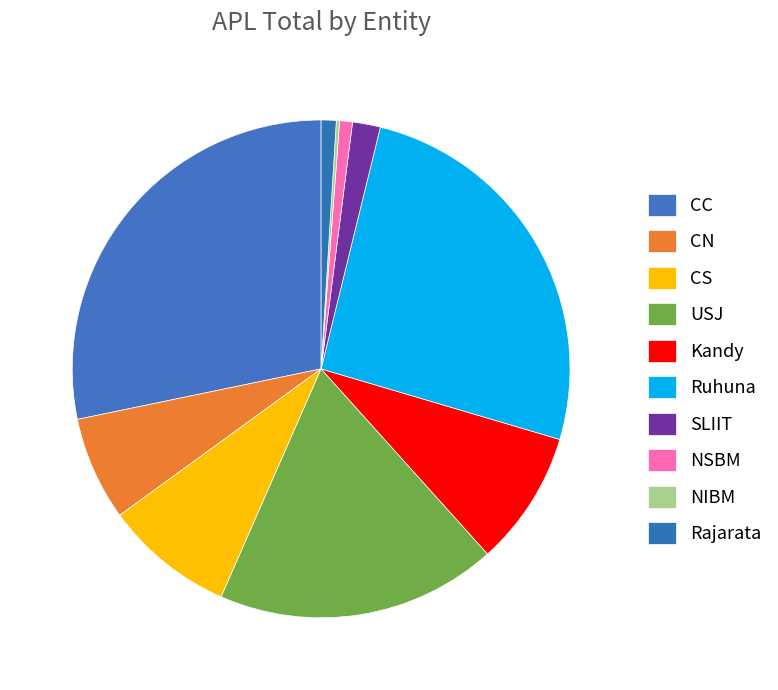

To the nearest percent, what percentage of the pie is CS?

8%